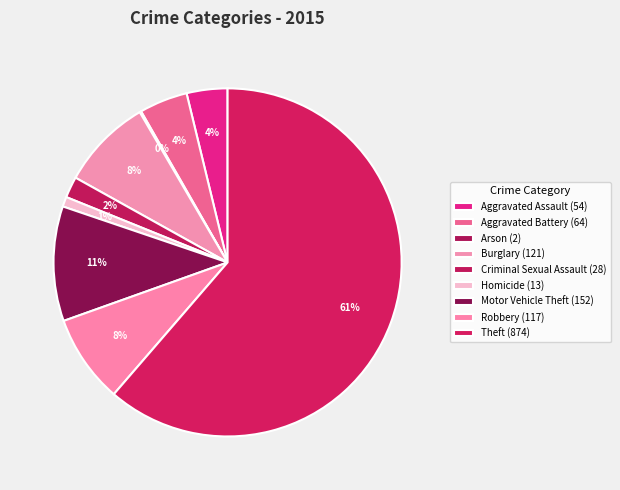

To the nearest percent, what portion does Criminal Sexual Assault represent?

2%